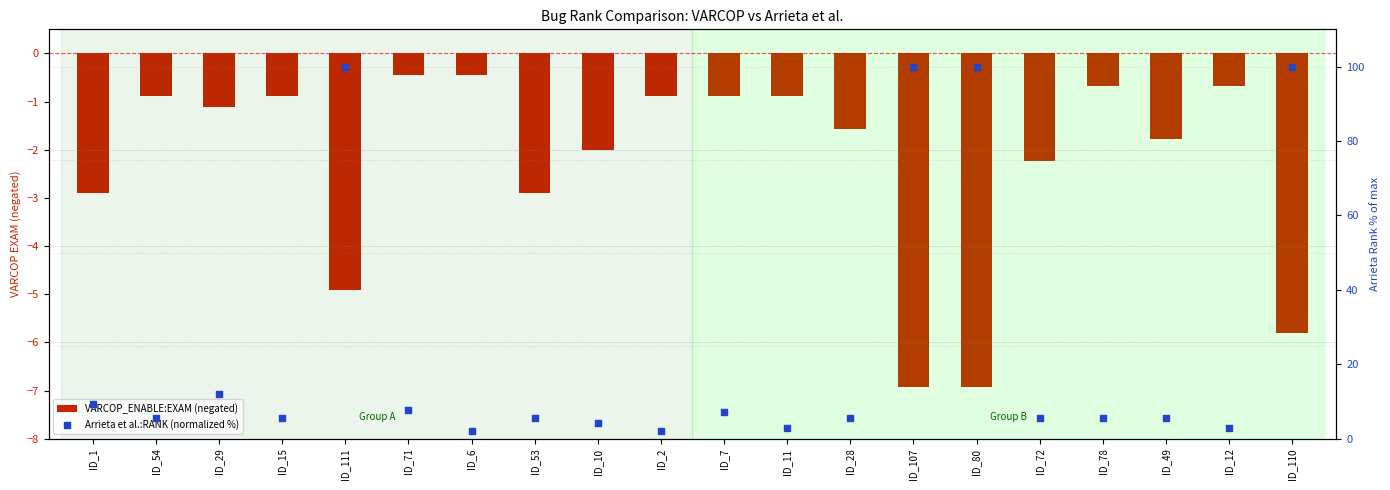

Which series has the largest total across all categories?

Arrieta et al.:RANK (normalized %)